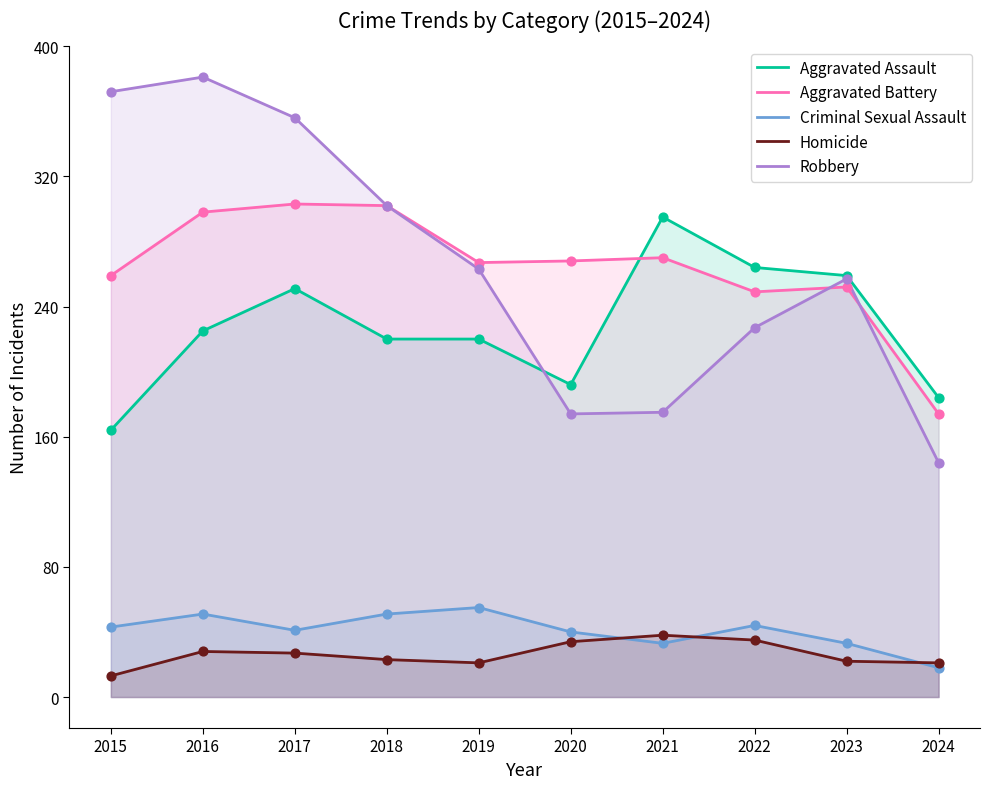

Is the value of Homicide at 2021 greater than the value of Robbery at 2024?

No